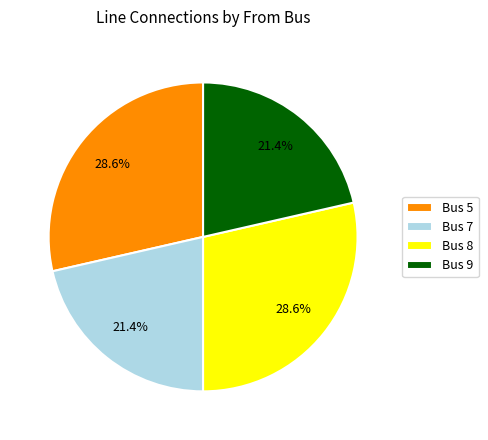

Which has a higher value, Bus 7 or Bus 8?

Bus 8